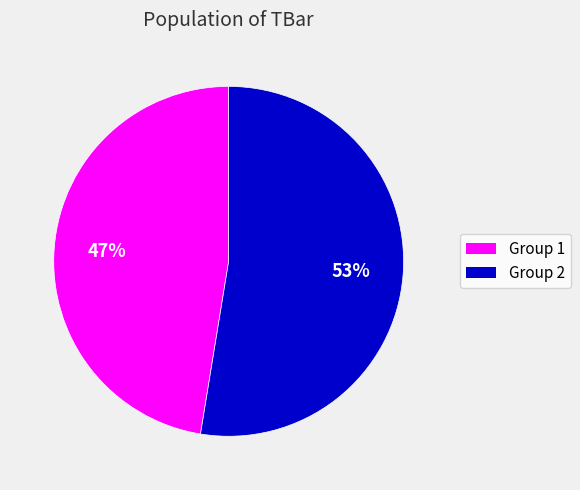

To the nearest percent, what is the average slice percentage?

50%